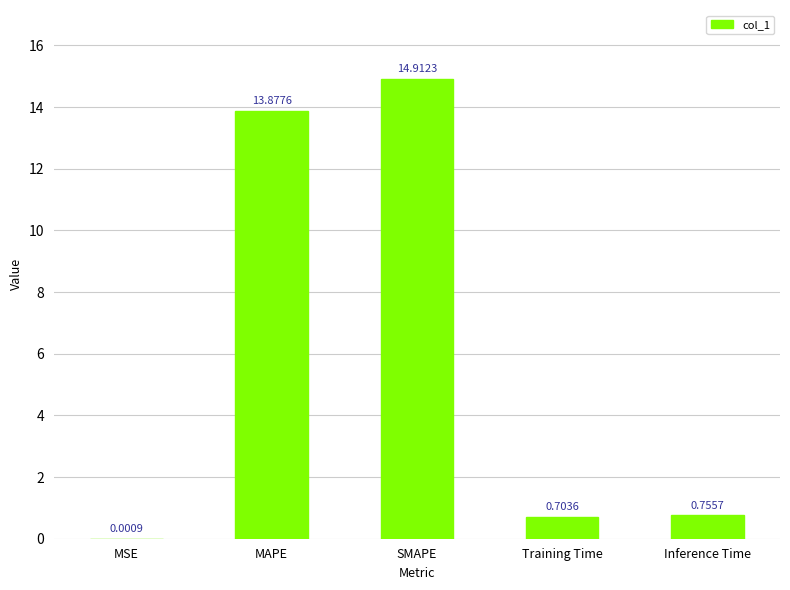

The value at SMAPE is 22.9. True or false?

False